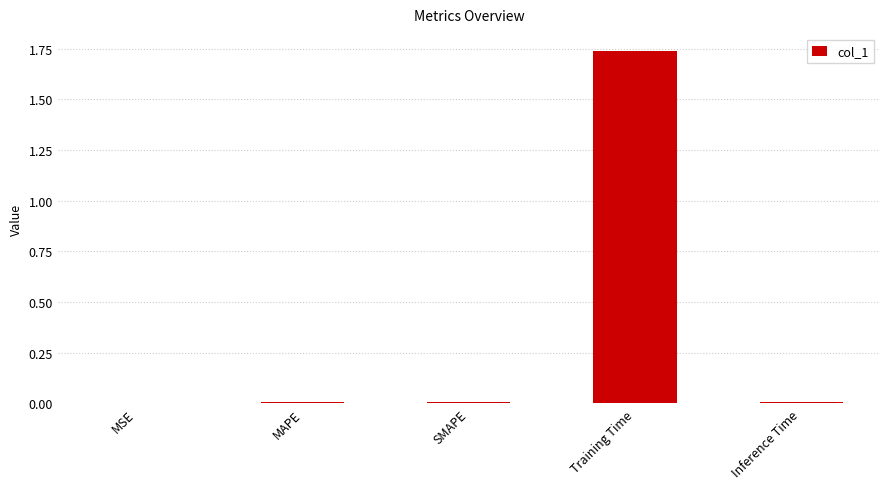

What is the sum of all values?

1.8